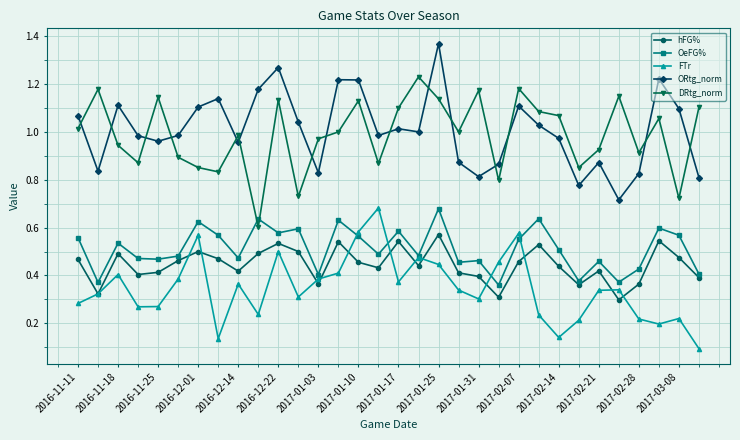

True or false: DRtg_norm and FTr intersect in this chart.

False